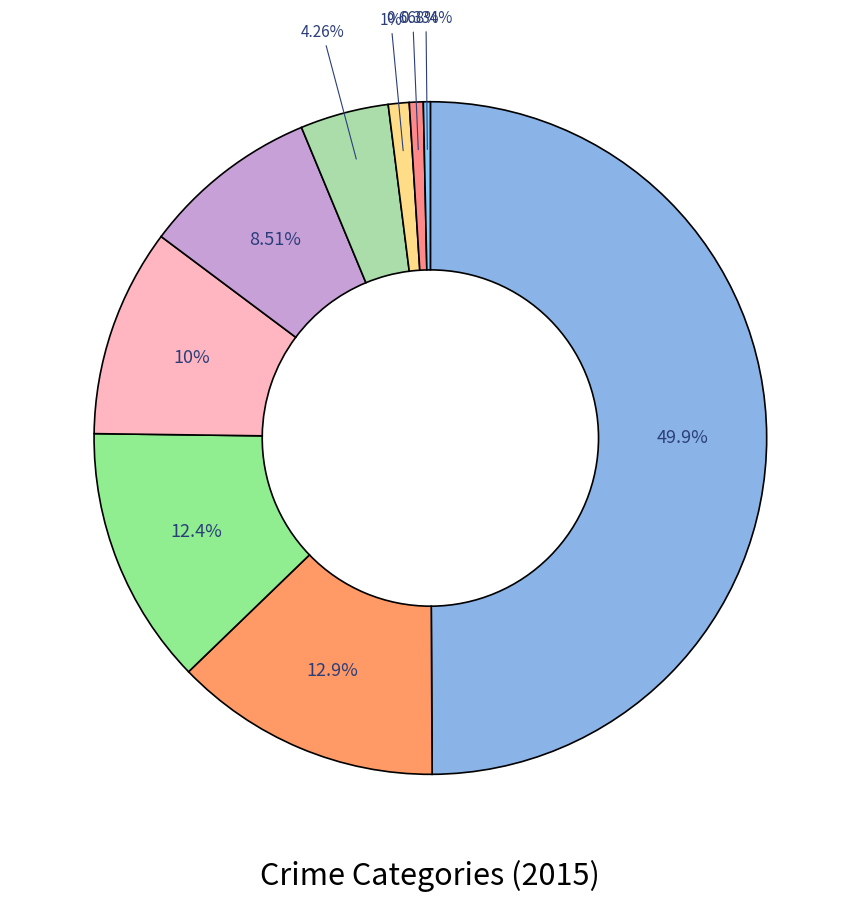

To the nearest percent, what is the average slice percentage?

11%